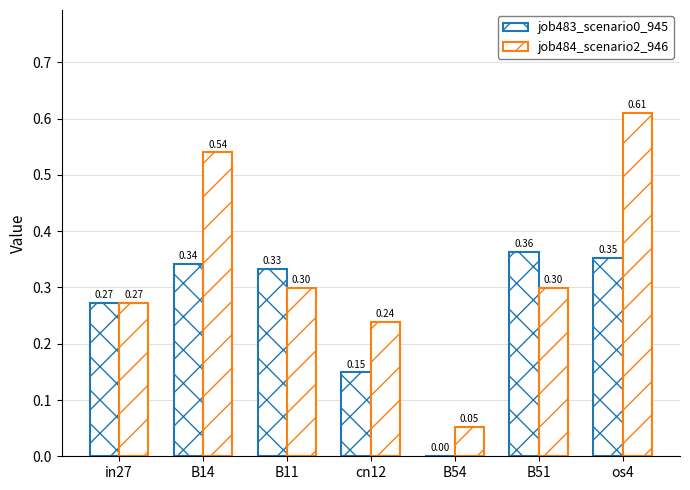

True or false: job483_scenario0_945 has a value of 0.3 at in27.

True